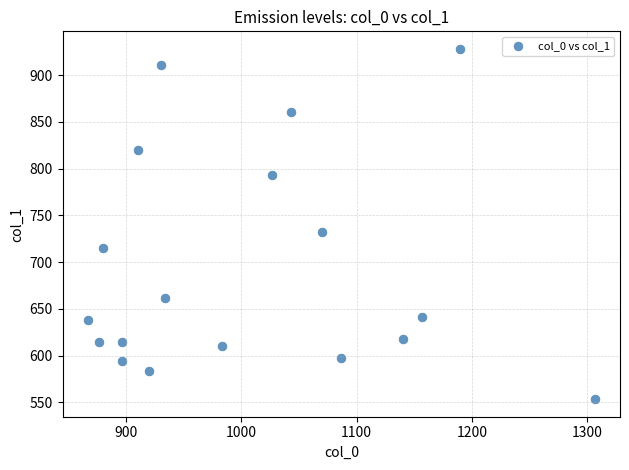

What is the range of Y values (max minus min)?

374.6